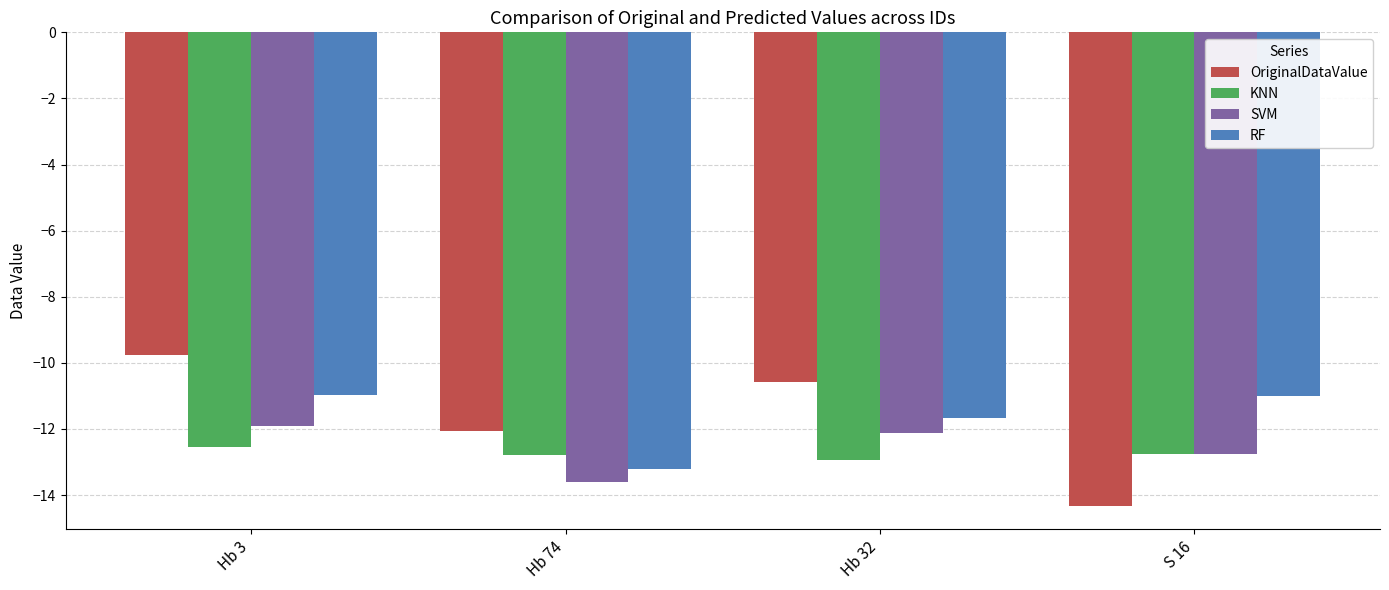

List the series in order of their peak value, highest first.

OriginalDataValue, RF, SVM, KNN